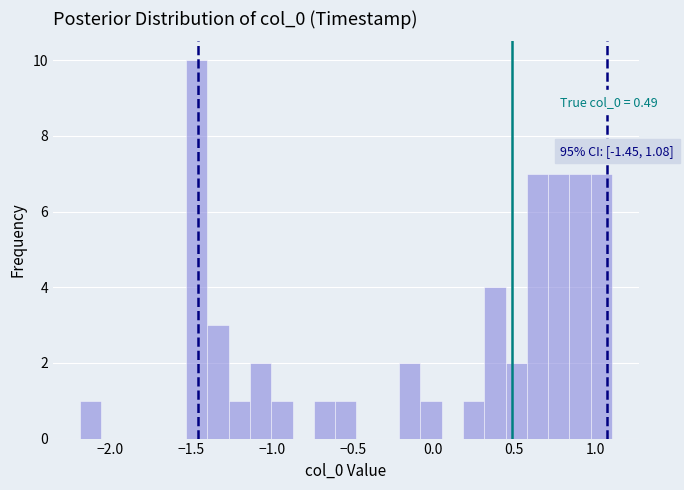

Around what value on the x-axis is the tallest bar? Give the approximate position of its centre, as read against the axis.

-1.45